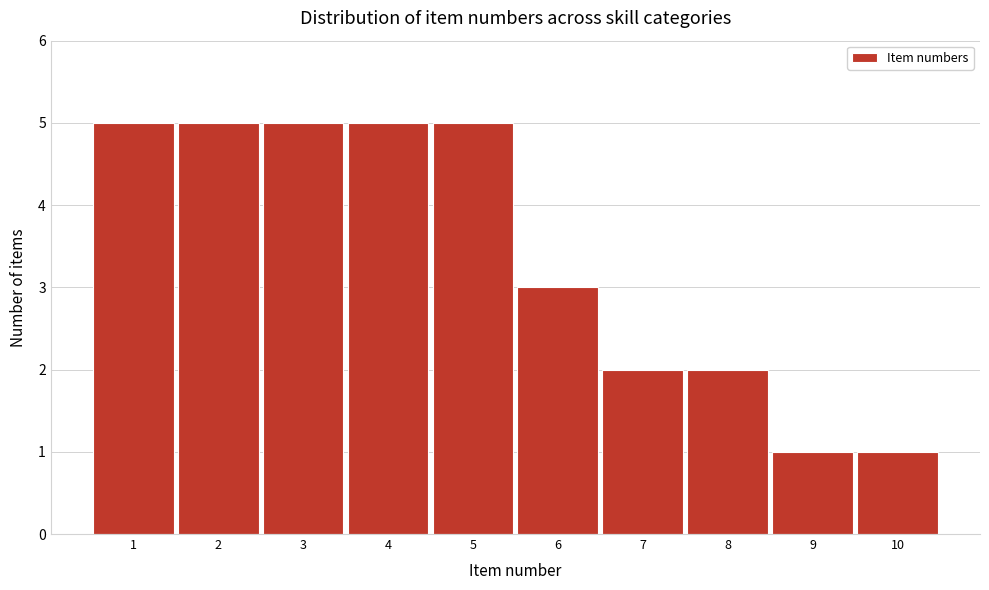

What is the height of the bar covering 5.5 to 6.5 on the x-axis? The values are not printed on the chart, so give them approximately, as read against the axis.

3